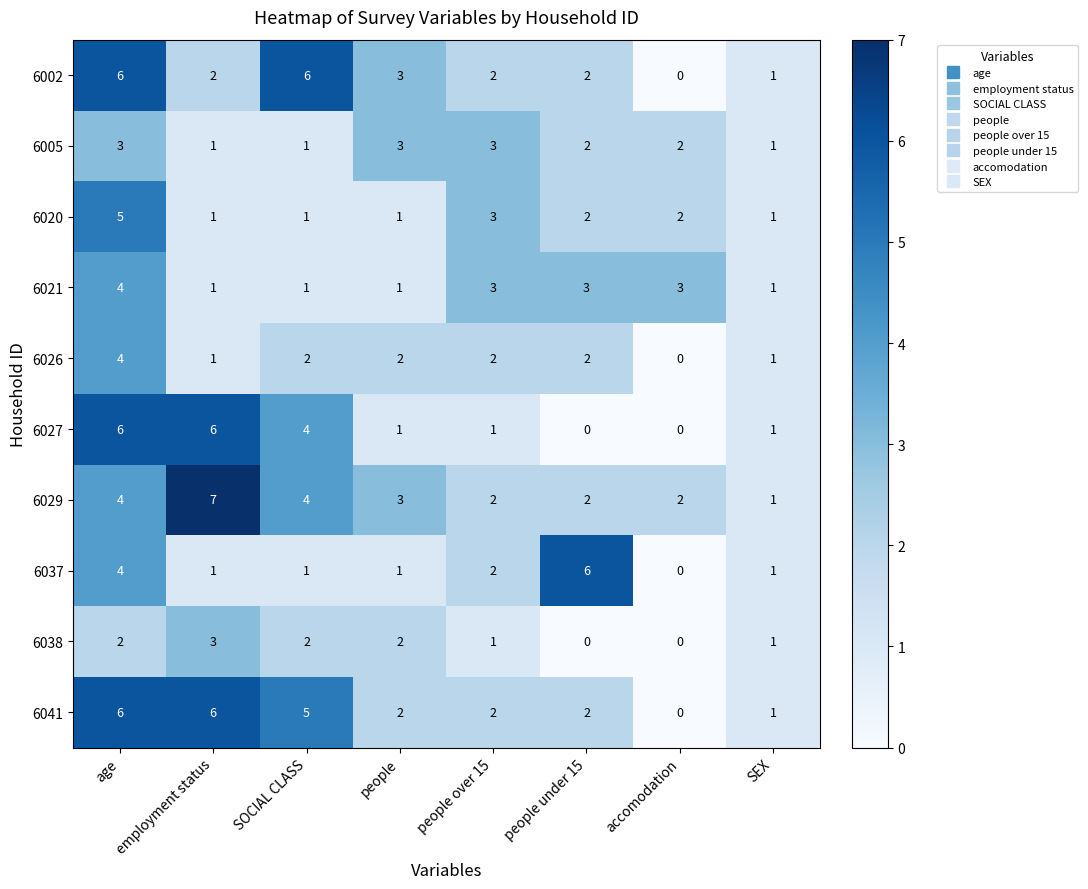

What is the spread (max minus min) of values at age?

4